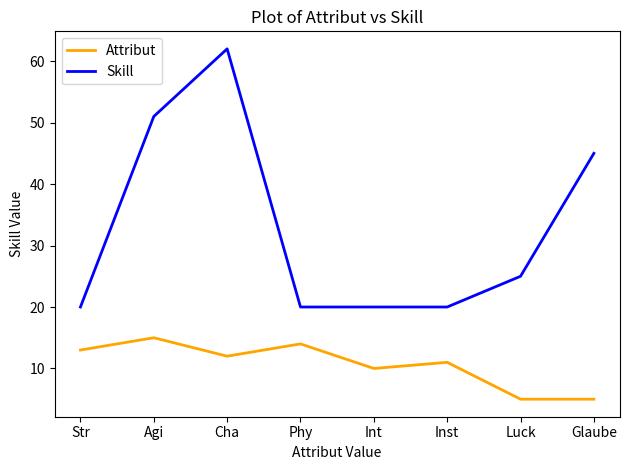

What is the sum of all Skill values?

263